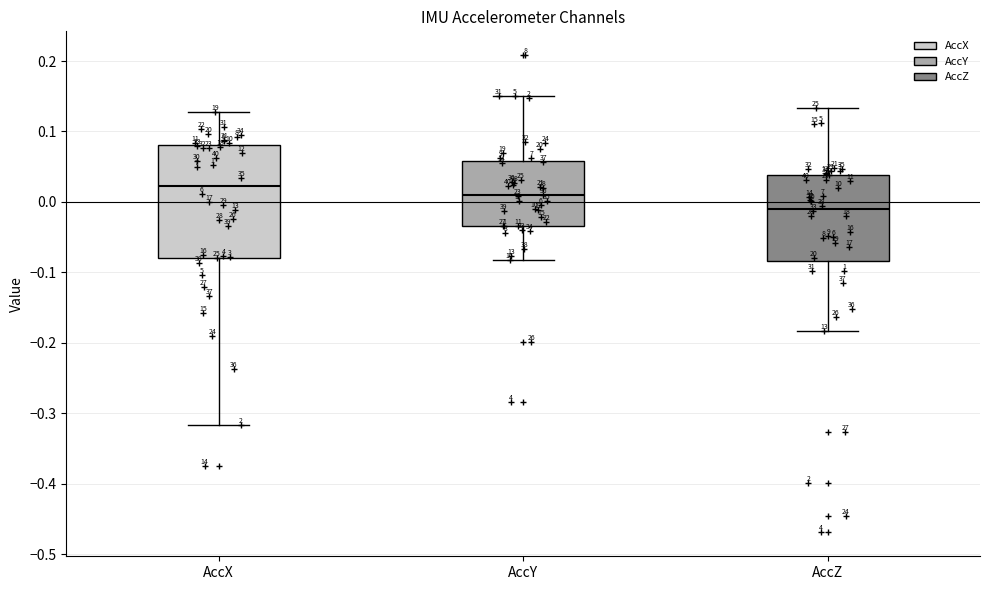

Which box is the tallest, from its lower edge to its upper edge?

AccX